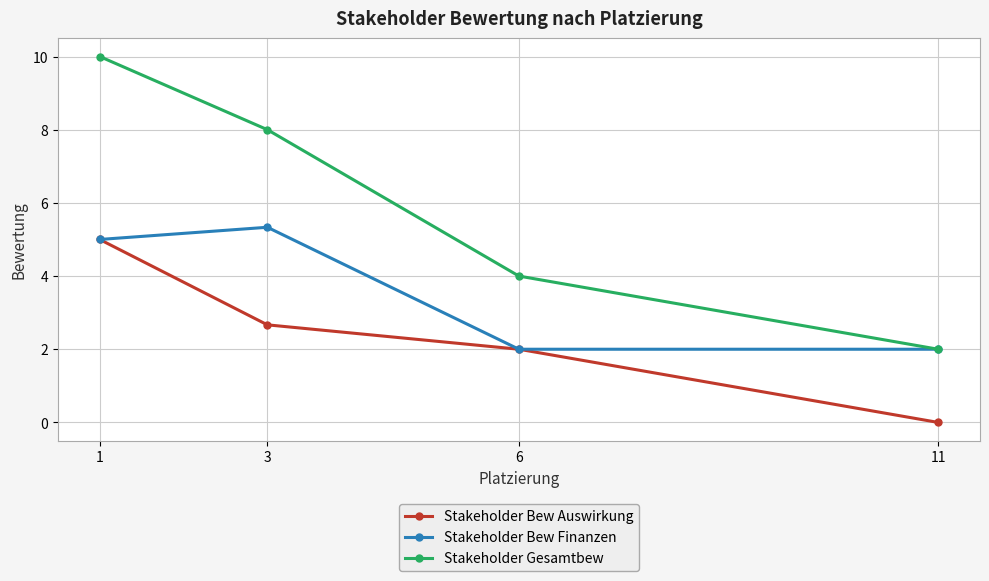

What is the sum of the Stakeholder Bew Finanzen values at 1 and 11?

7.0